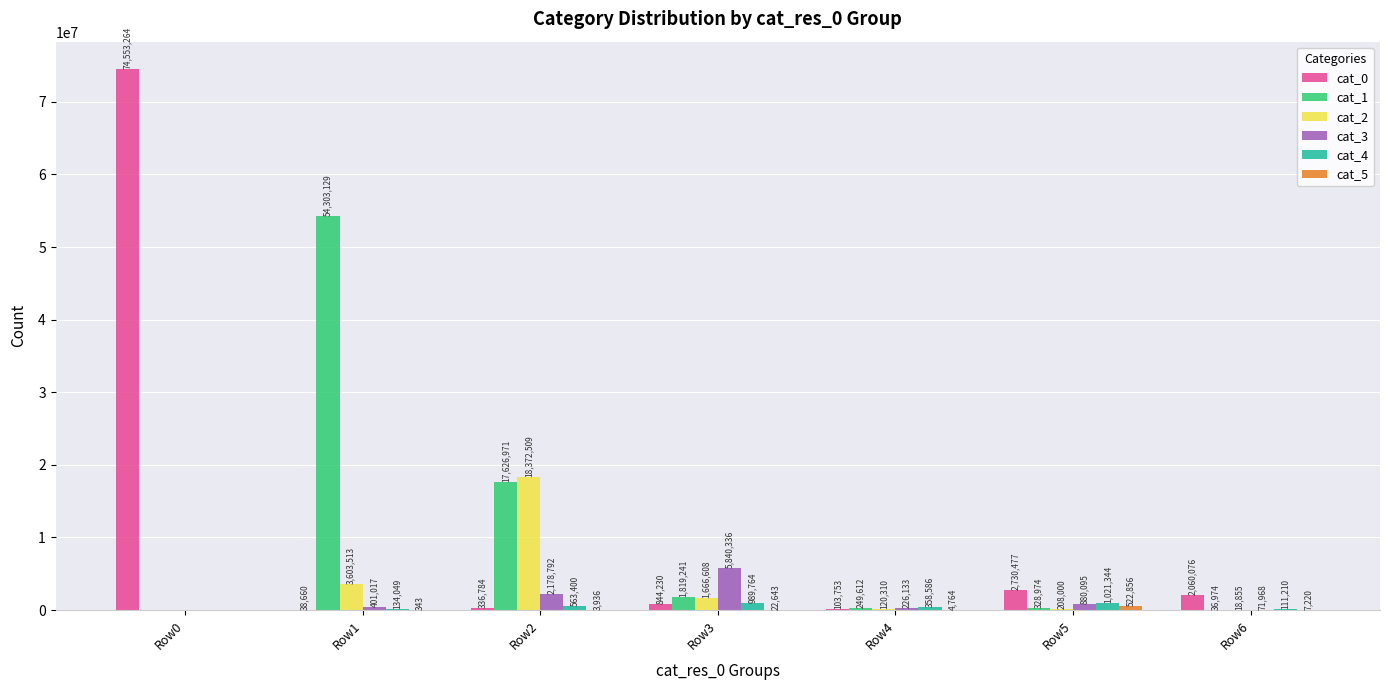

Count the number of data series in this chart.

6